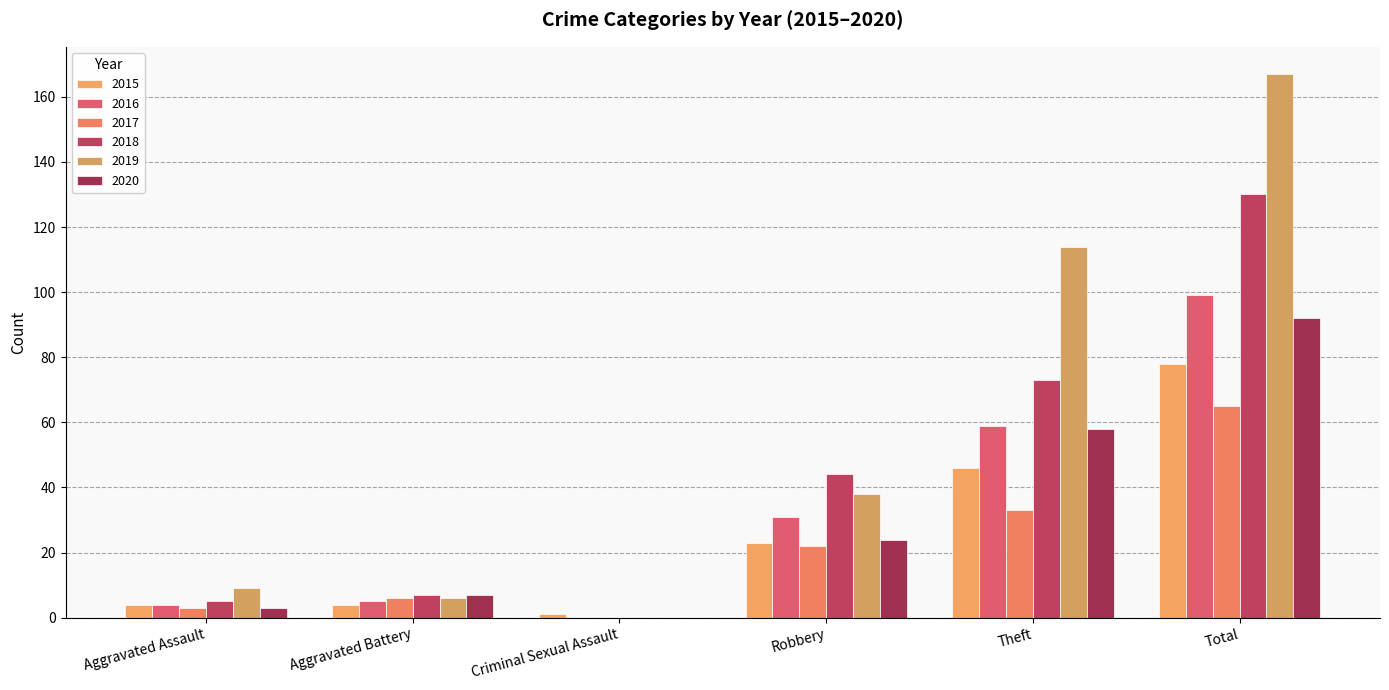

How many series are shown in this chart?

6